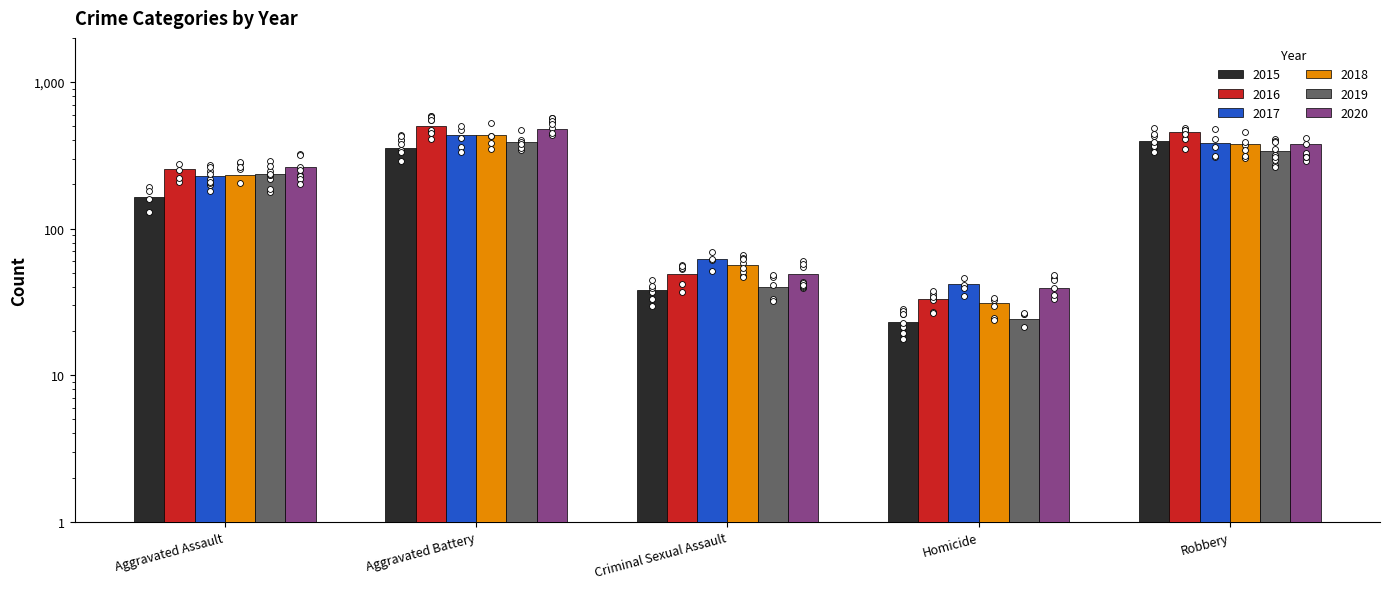

Is the value of 2016 at Robbery greater than the value of 2018 at Aggravated Assault?

Yes